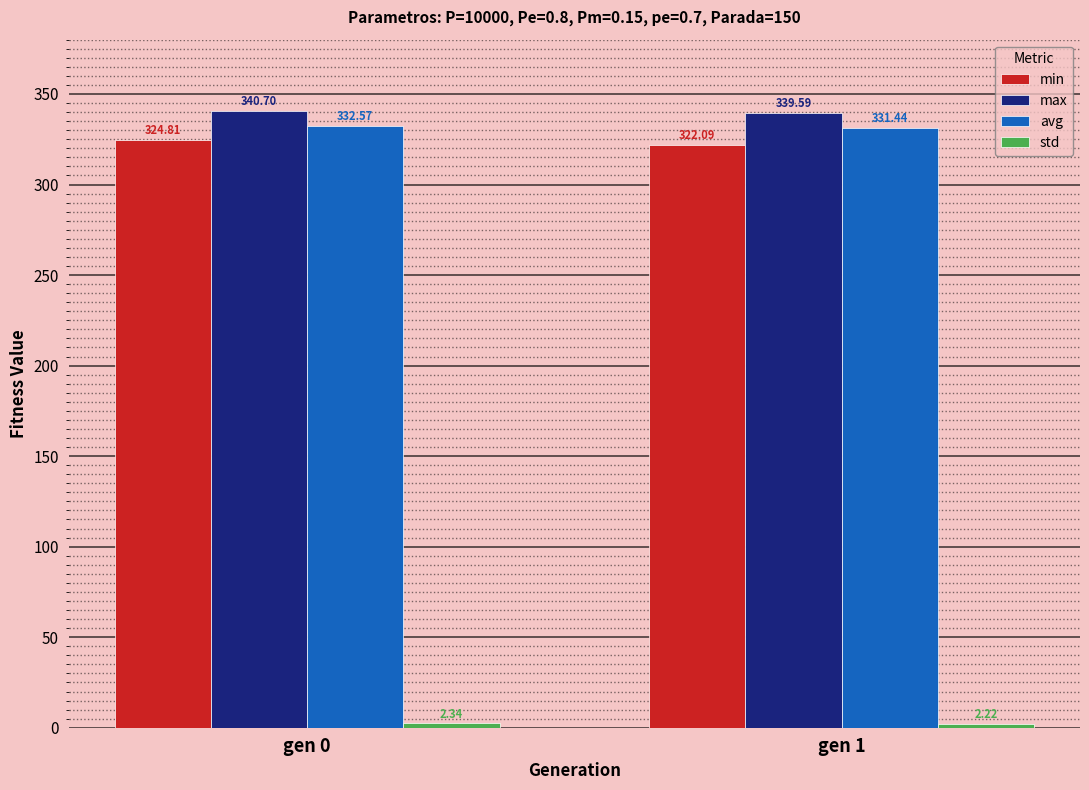

What is the total value across all series at gen 1?

995.3